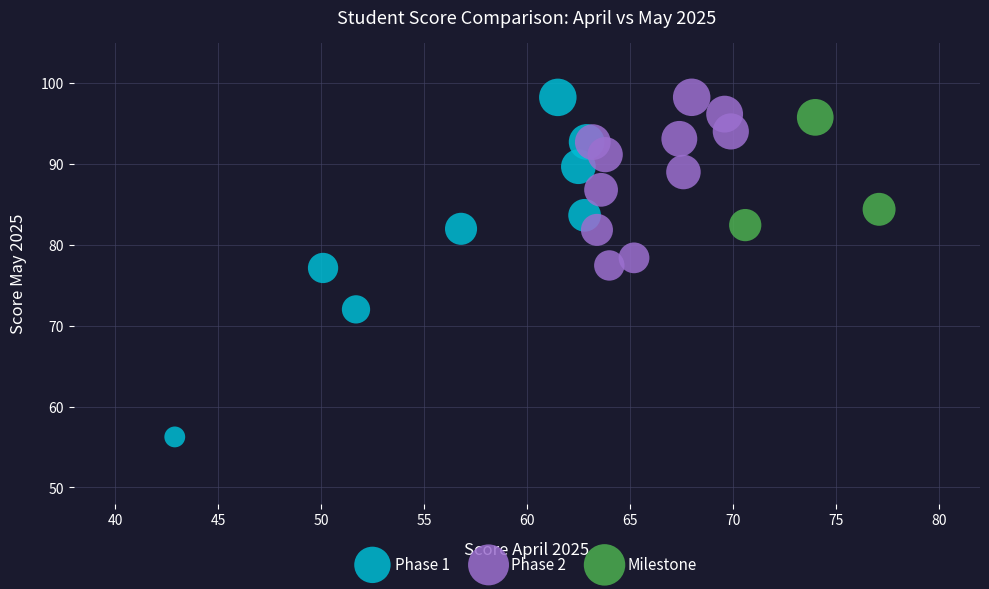

Which series reaches the minimum Y coordinate?

Phase 1